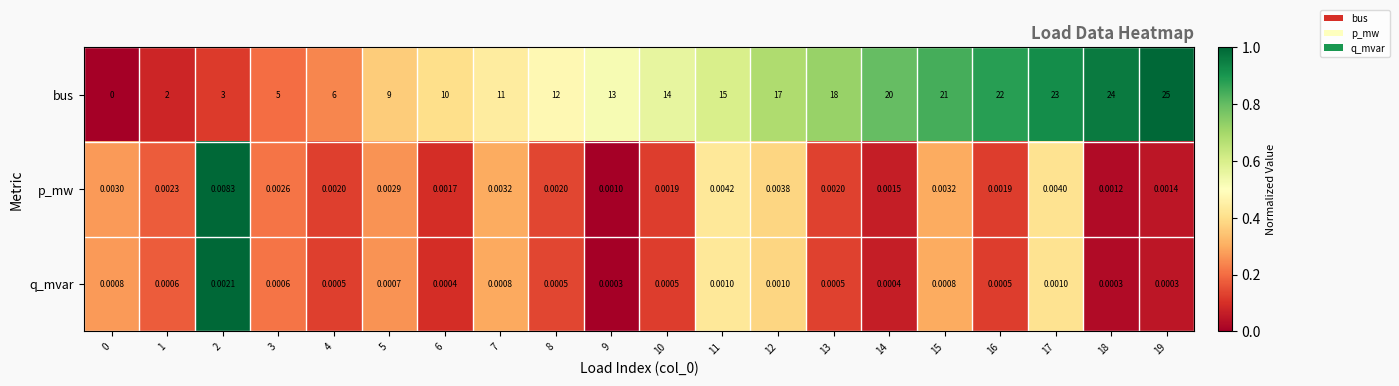

Rank the series by their maximum value, from highest to lowest.

bus, p_mw, q_mvar